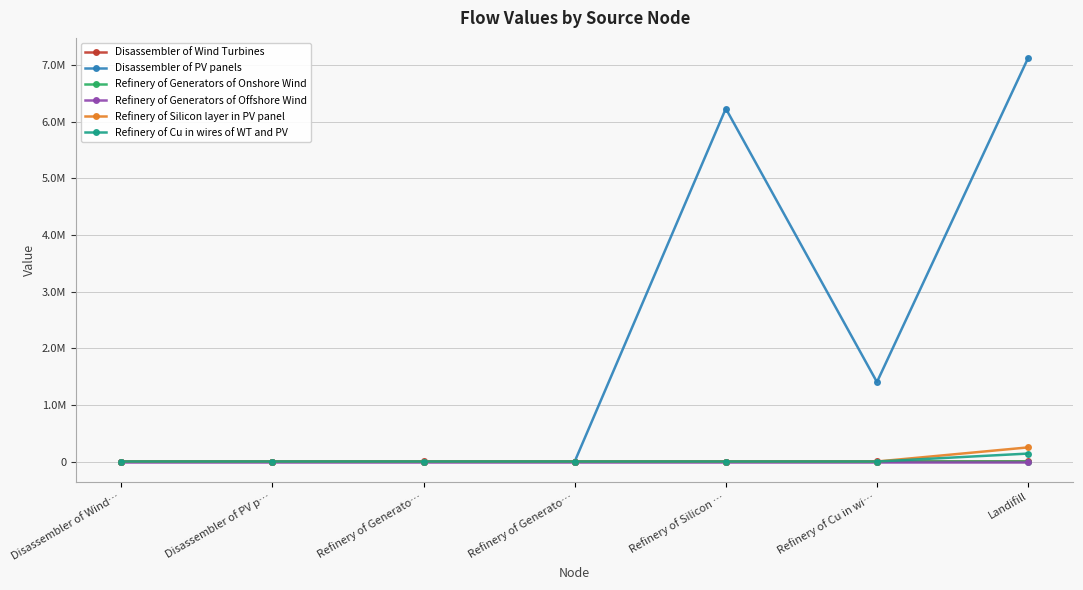

True or false: Refinery of Generators of Offshore Wind and Refinery of Silicon layer in PV panel intersect in this chart.

False